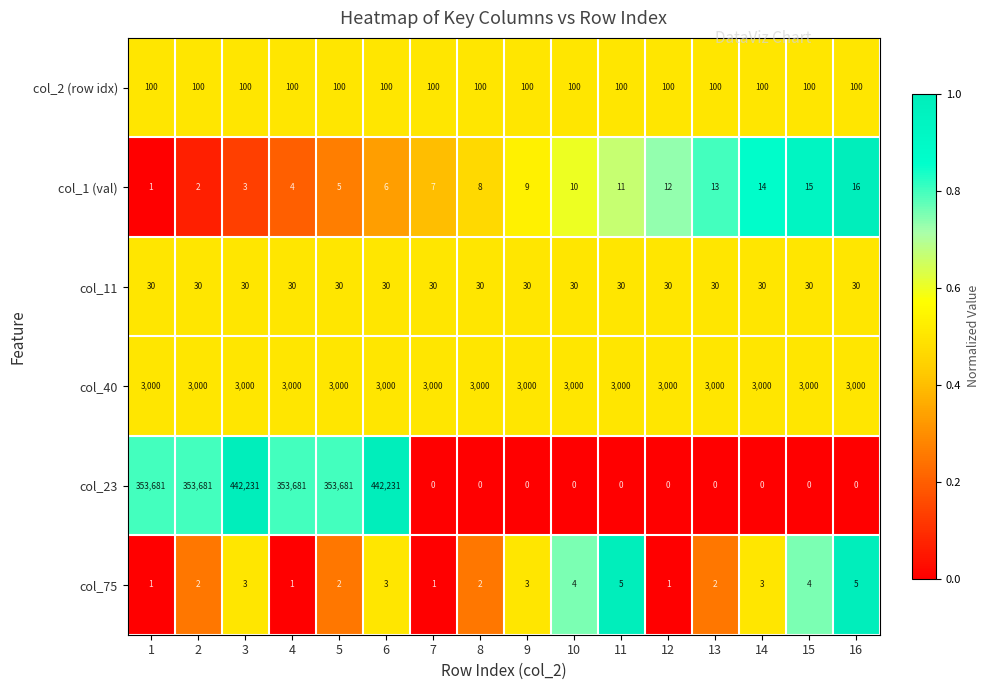

True or false: col_2 (row idx) has a value of 100 at 8.

True